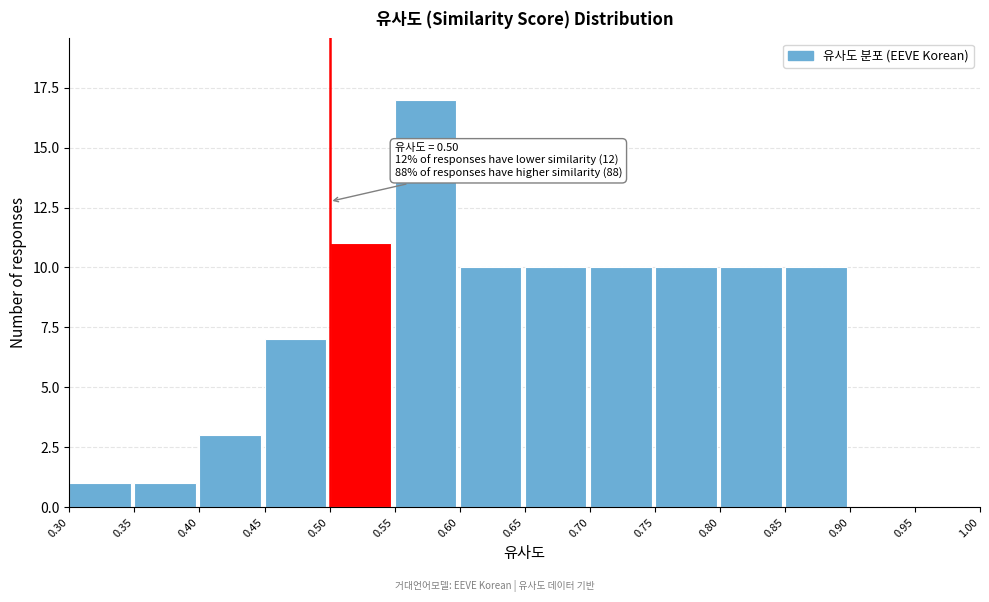

Over which range of the x-axis is the bar tallest?

0.55 to 0.60